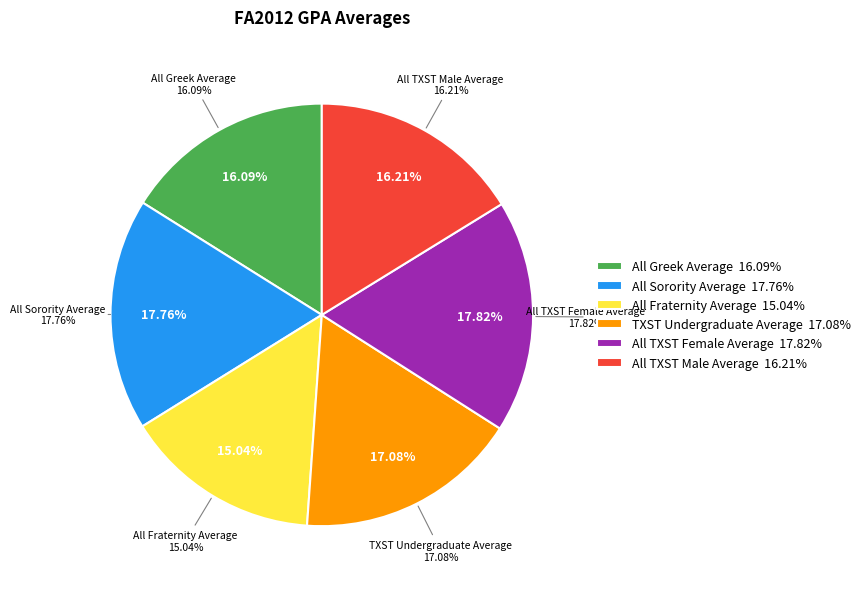

What percentage is the All TXST Female Average slice, to the nearest percent?

18%